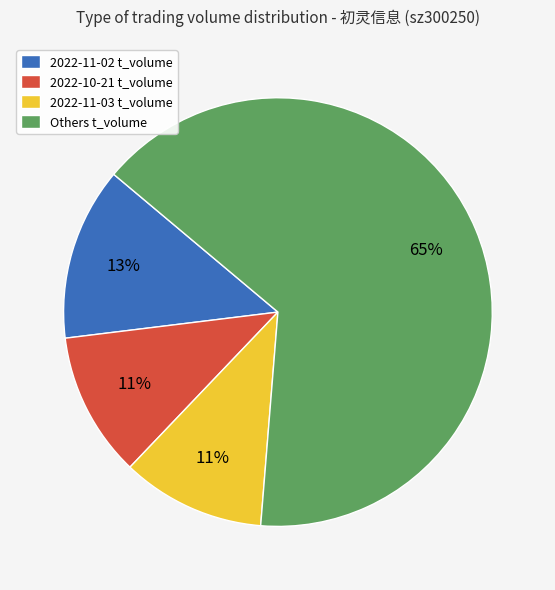

To the nearest percent, what is the combined percentage of 2022-11-02 t_volume and Others t_volume?

78%